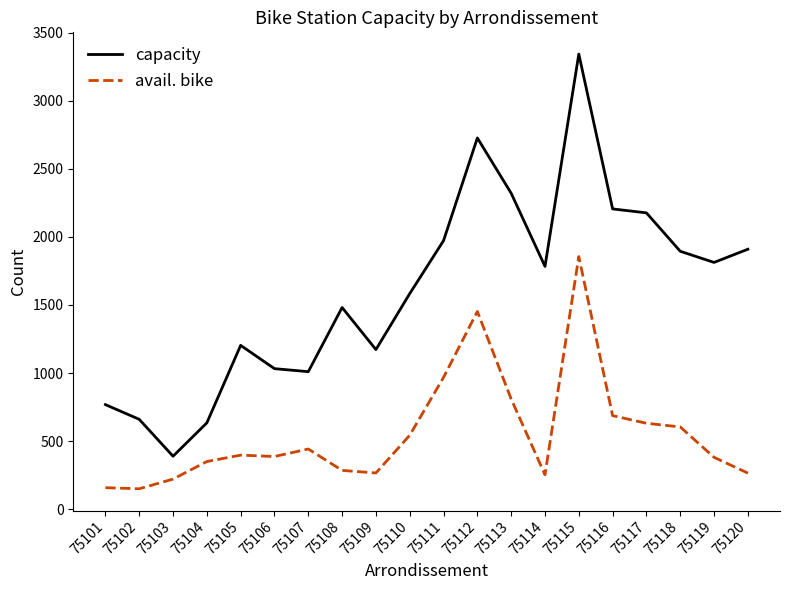

At which category does capacity reach its first local peak?

75105